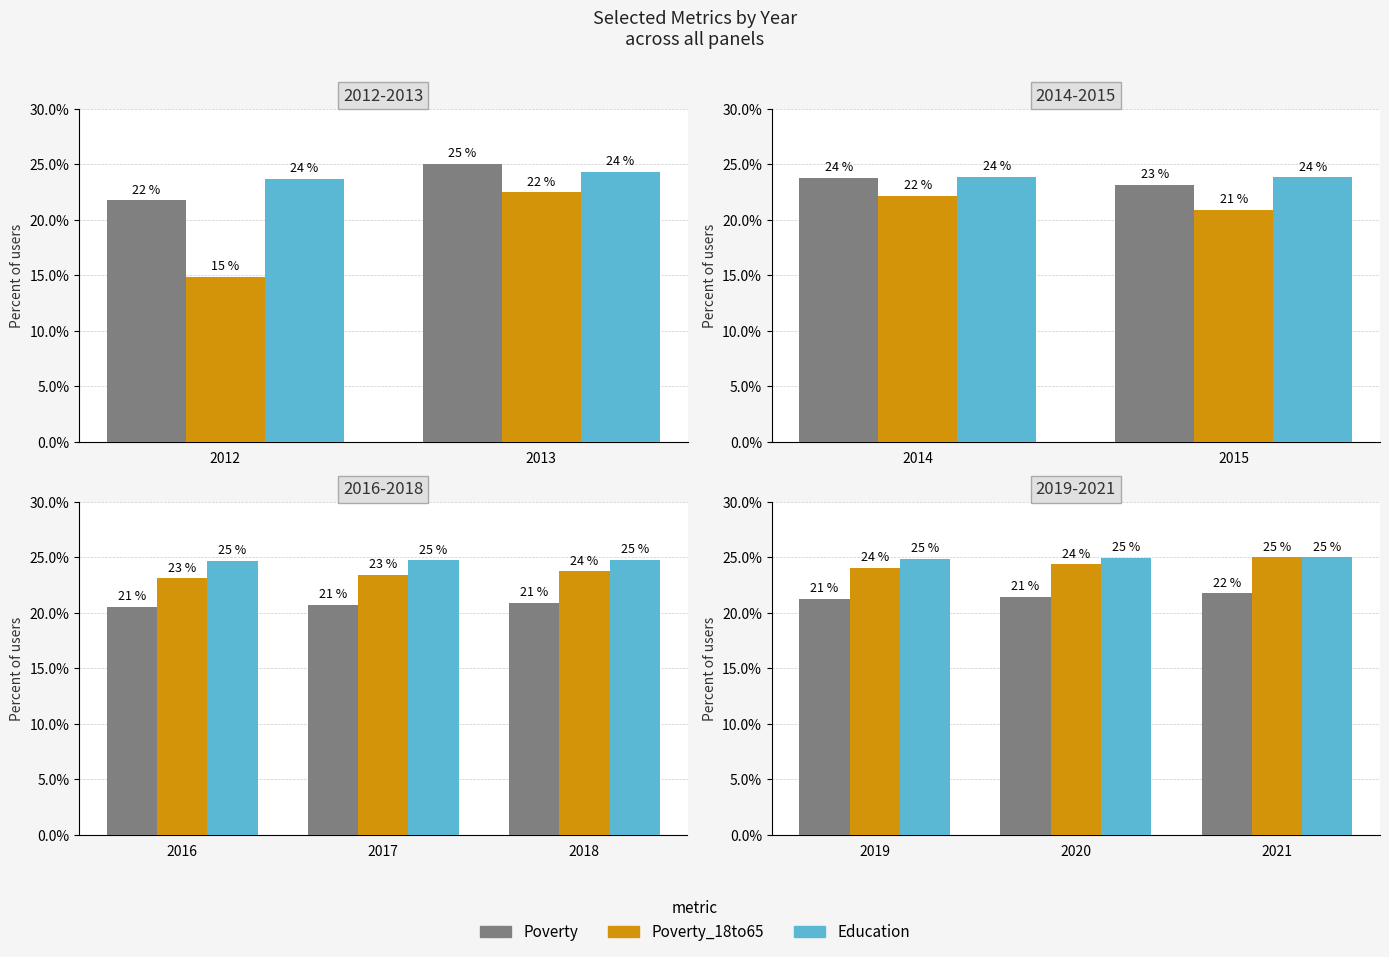

Is the value of Poverty at 2020 greater than the value of Poverty_18to65 at 2021?

No